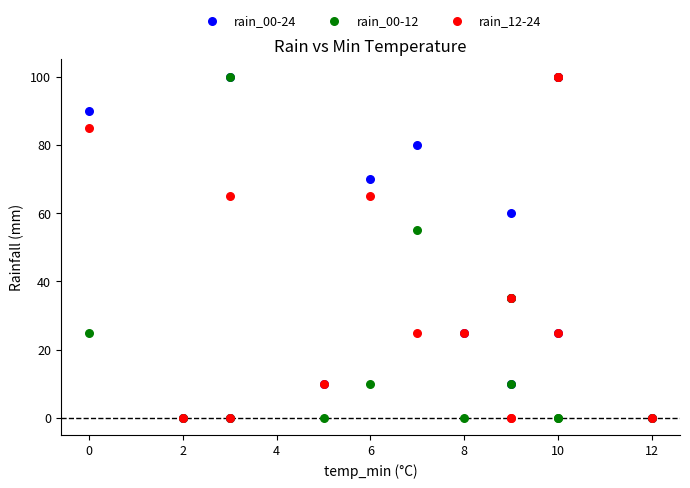

Across all series, what Y value is closest to 50?

55